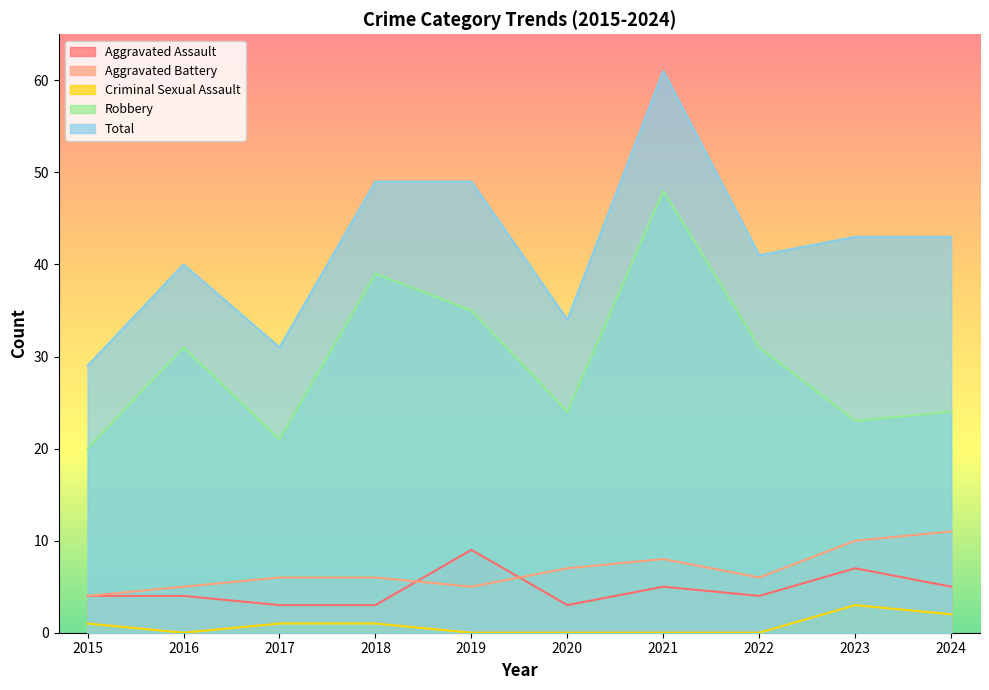

True or false: Criminal Sexual Assault and Aggravated Assault cross at least once.

False